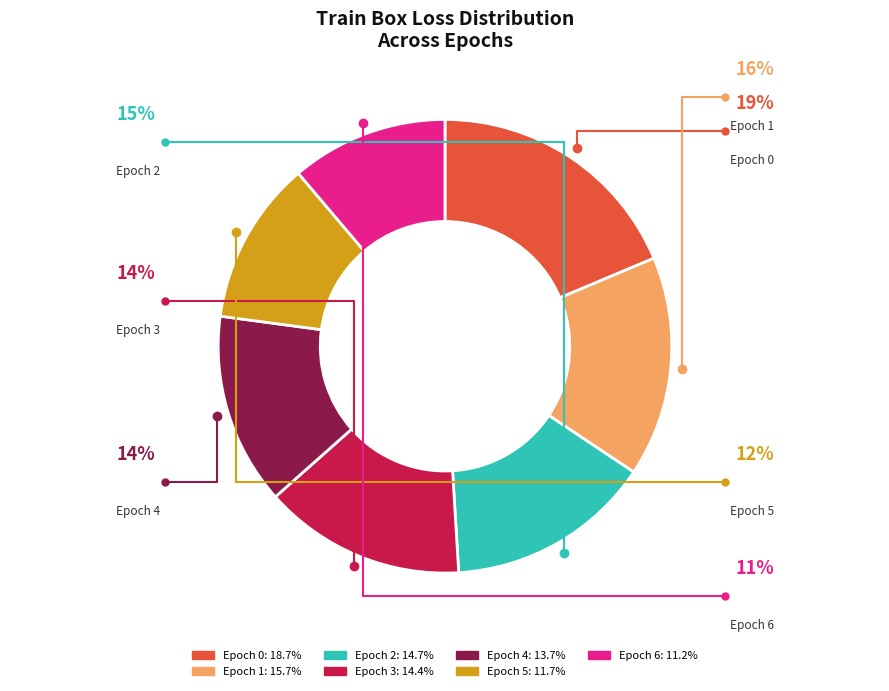

Combined, do Epoch 6 and Epoch 1 account for over 50%?

No